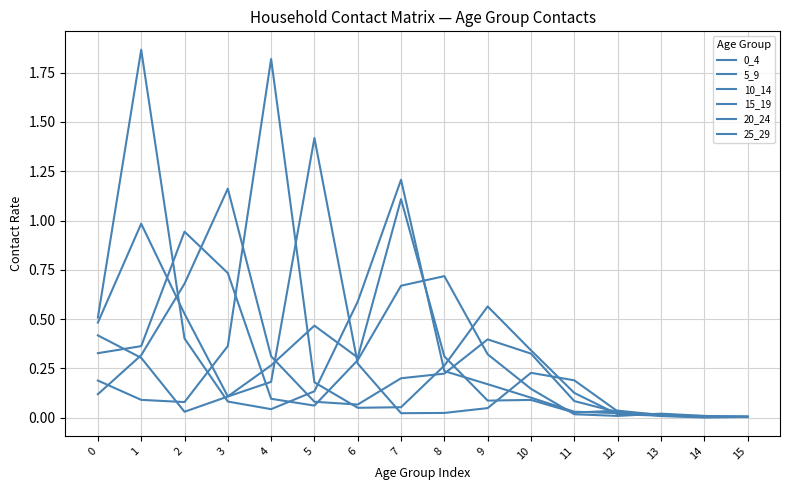

What is the difference between the second highest and second lowest values in the 5_9 series?

1.2